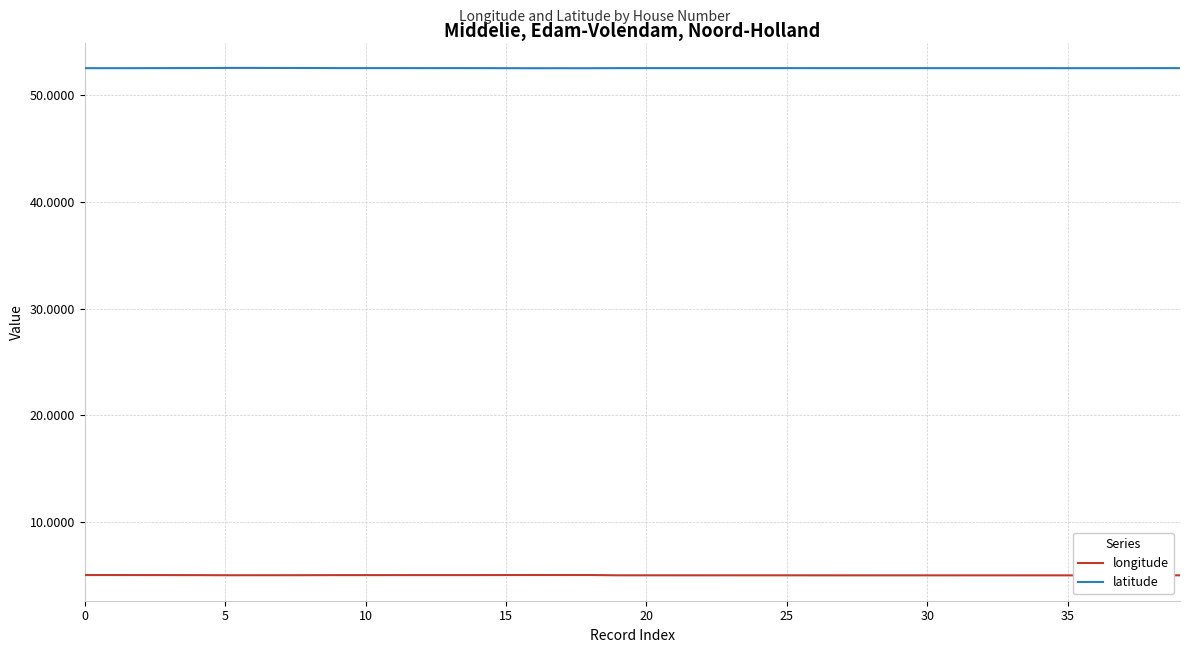

What are all the series names shown in the legend?

longitude, latitude